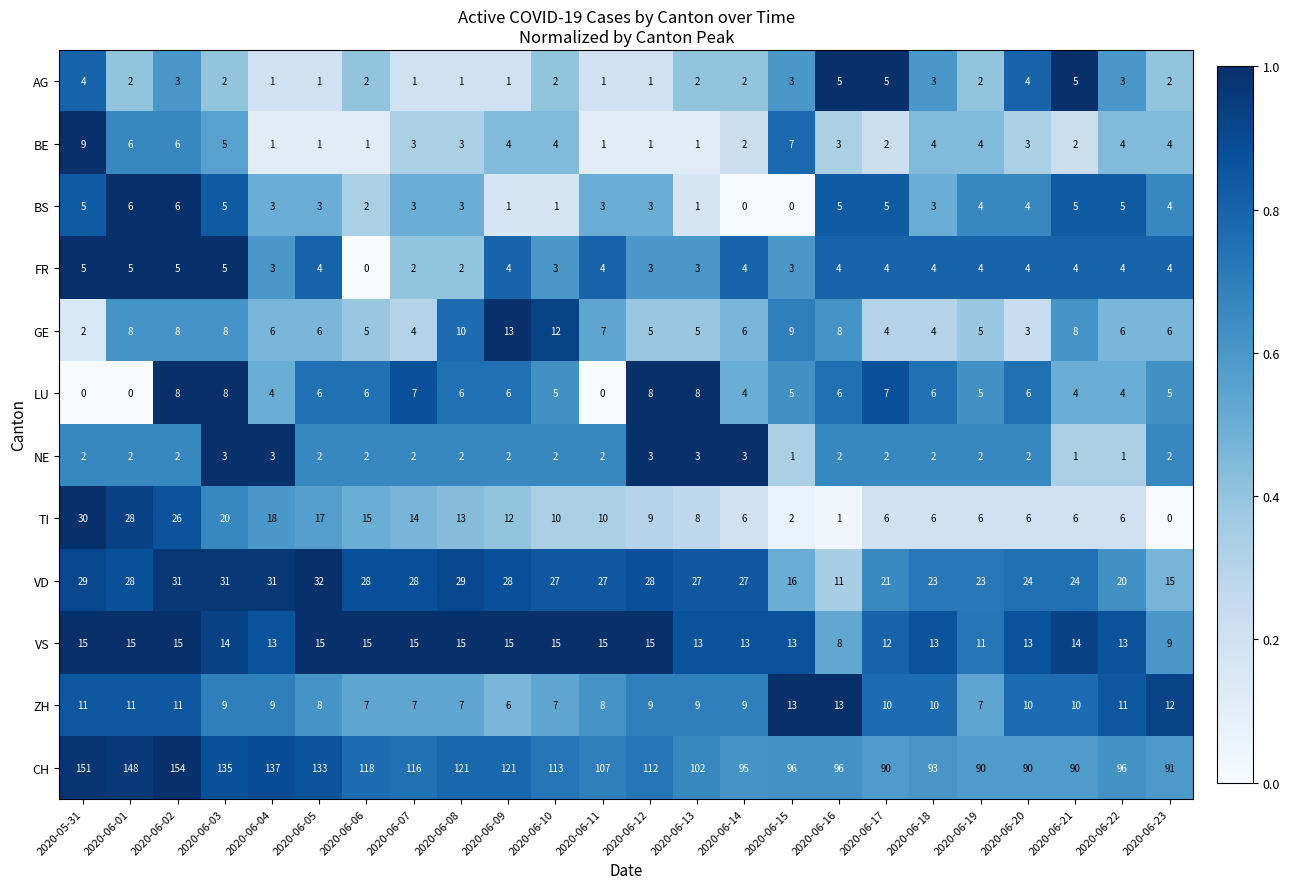

Count the VS values in the range 13 to 15.

20